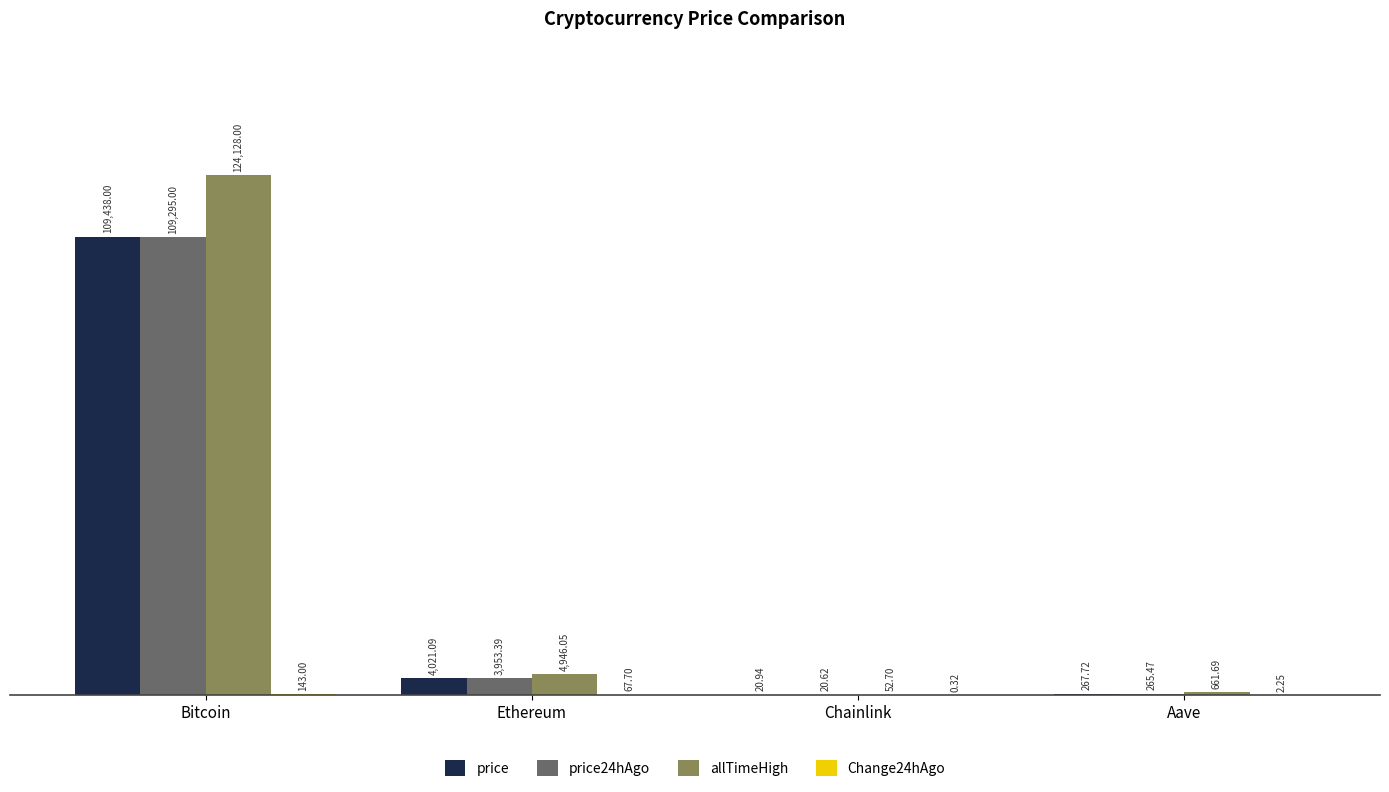

Between Chainlink and Aave, which series saw the biggest shift?

allTimeHigh